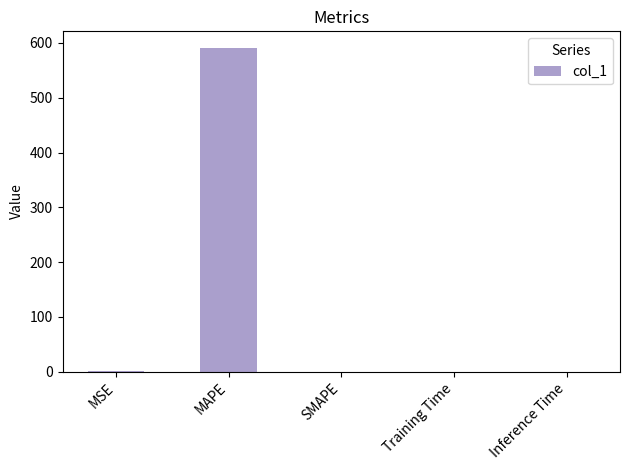

What value does the data have at MAPE?

591.7